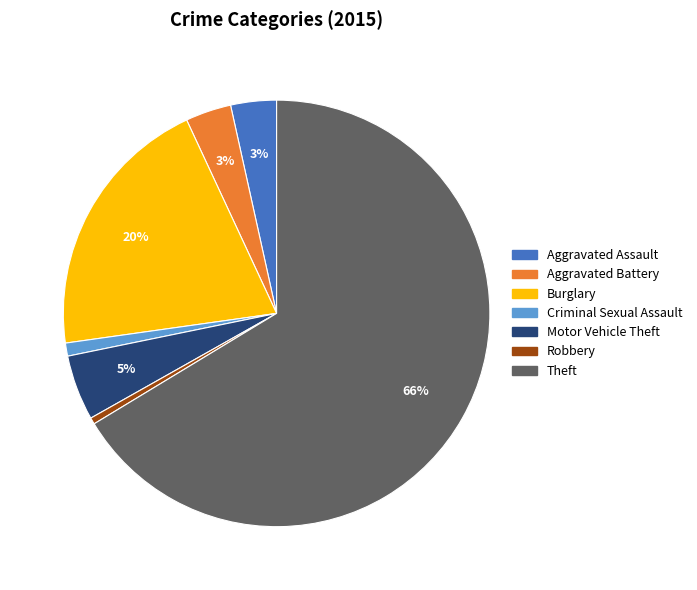

Is there a majority slice in this chart?

Yes